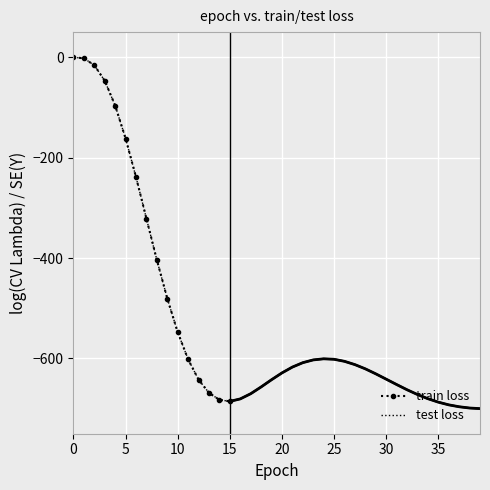

True or false: test loss has a value of -685.6 at 15.

True